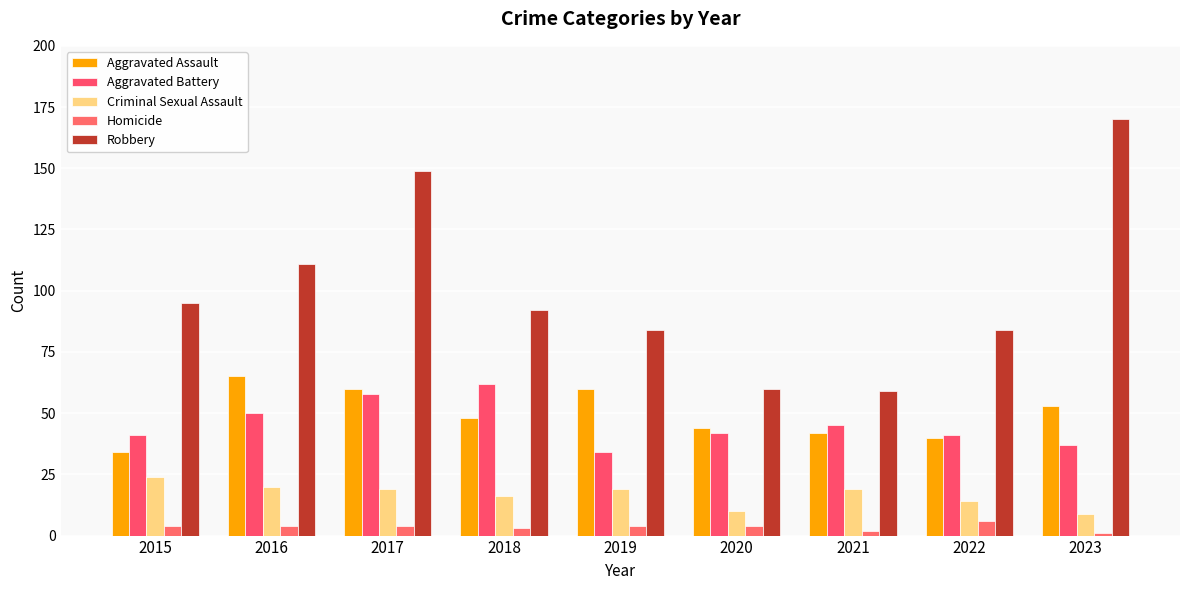

What is the minimum value for Aggravated Assault?

34